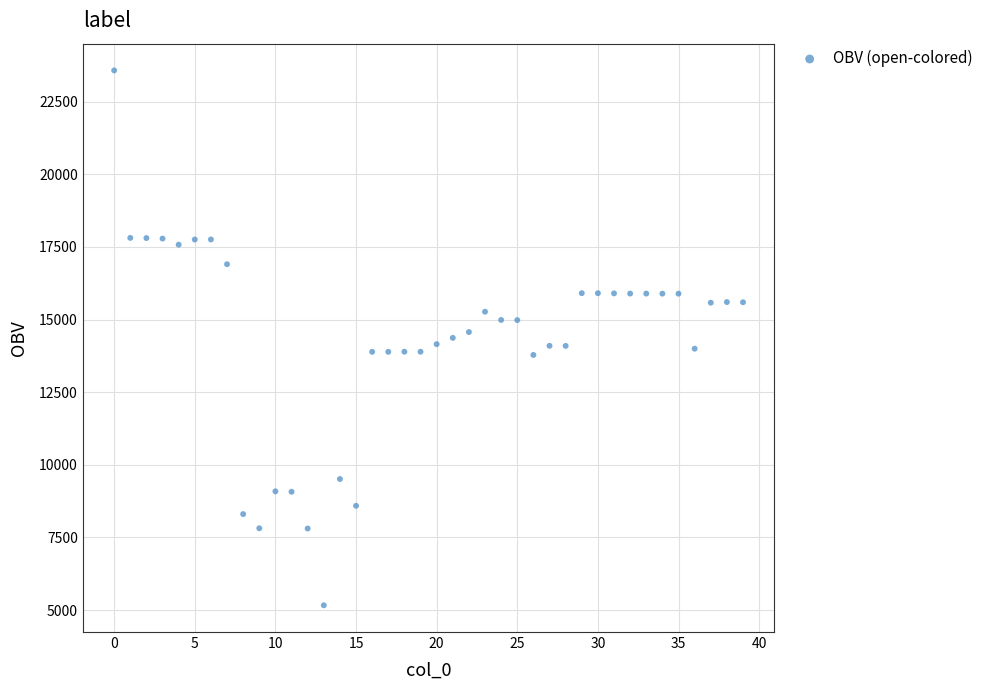

What is the range of Y values (max minus min)?

18406.3